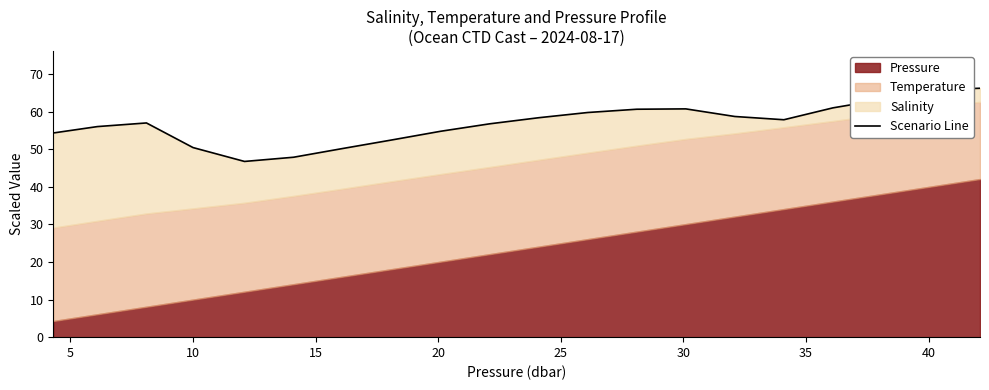

How many lines are shown in the chart?

1